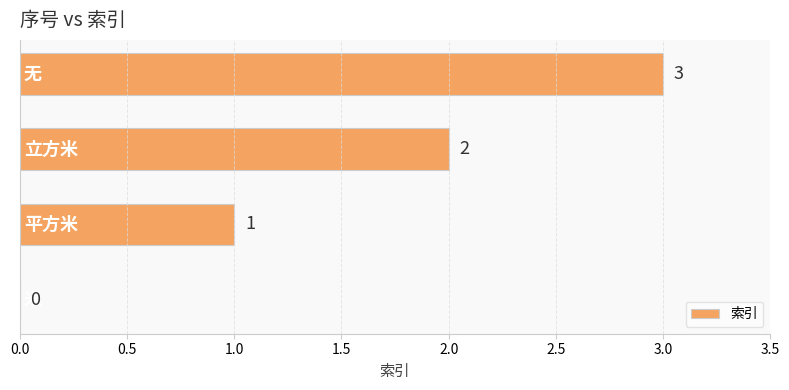

How many values are between 1 and 3?

3